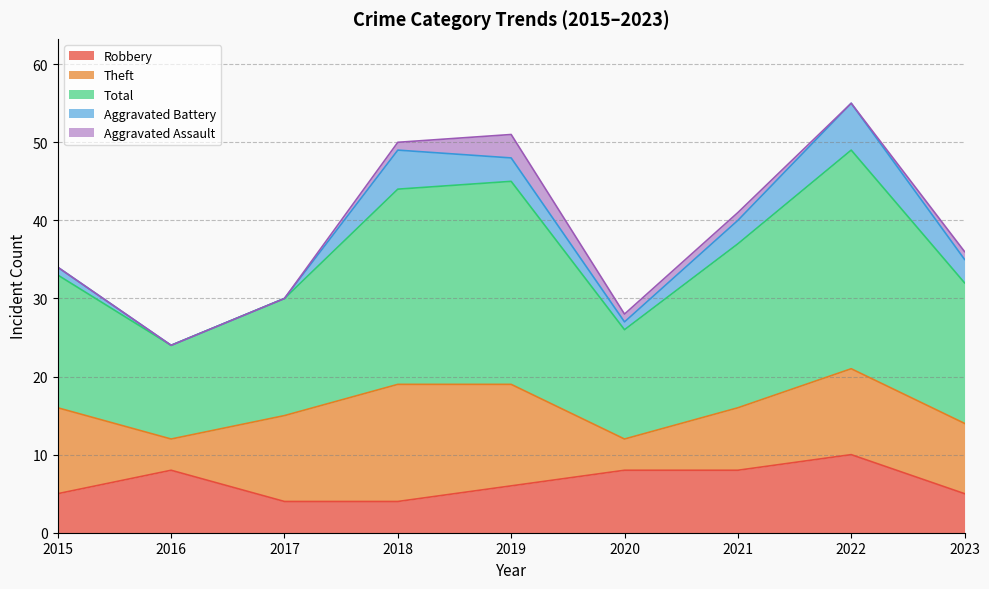

What is the difference between the second highest and minimum values in the Aggravated Battery series?

5